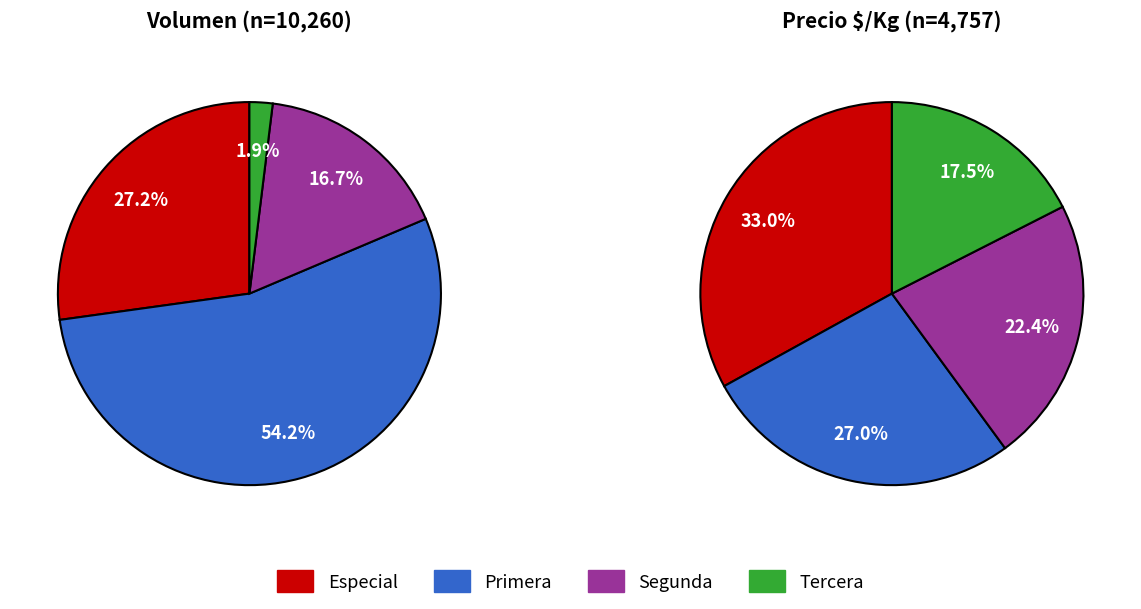

Combined, do Primera and Segunda account for over 50%?

No